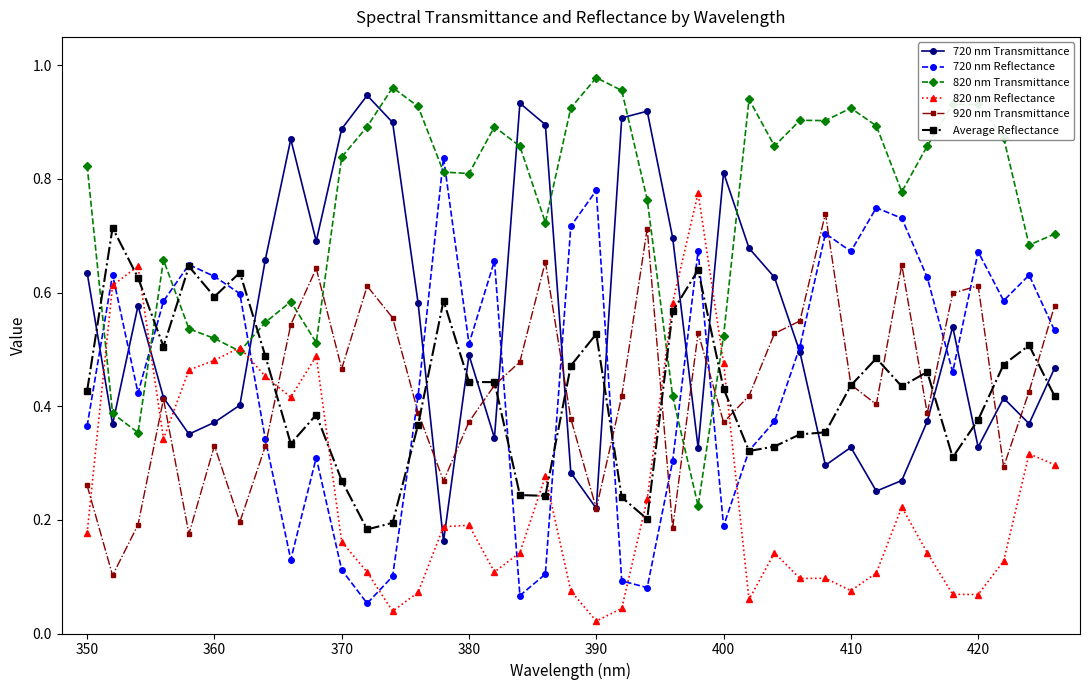

How many interior local peaks does the 720 nm Transmittance series have?

10